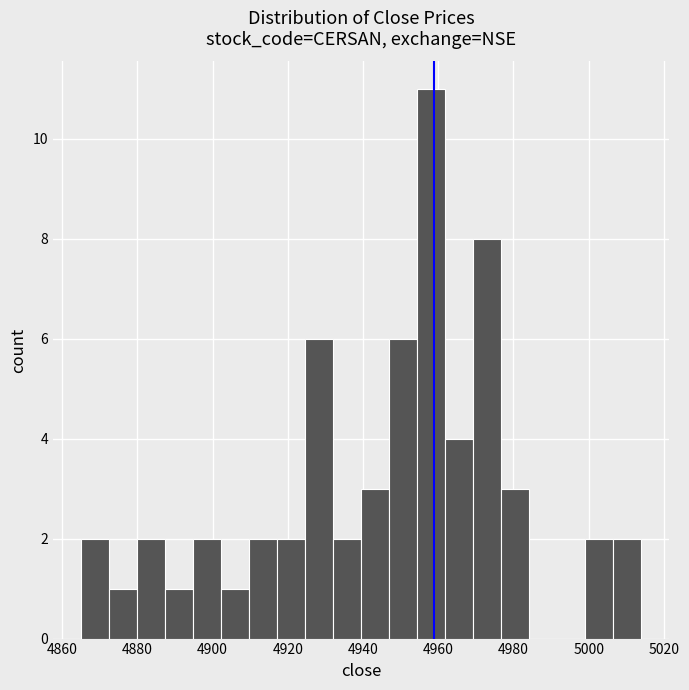

Around what value on the x-axis is the tallest bar? Give the approximate position of its centre, as read against the axis.

4958